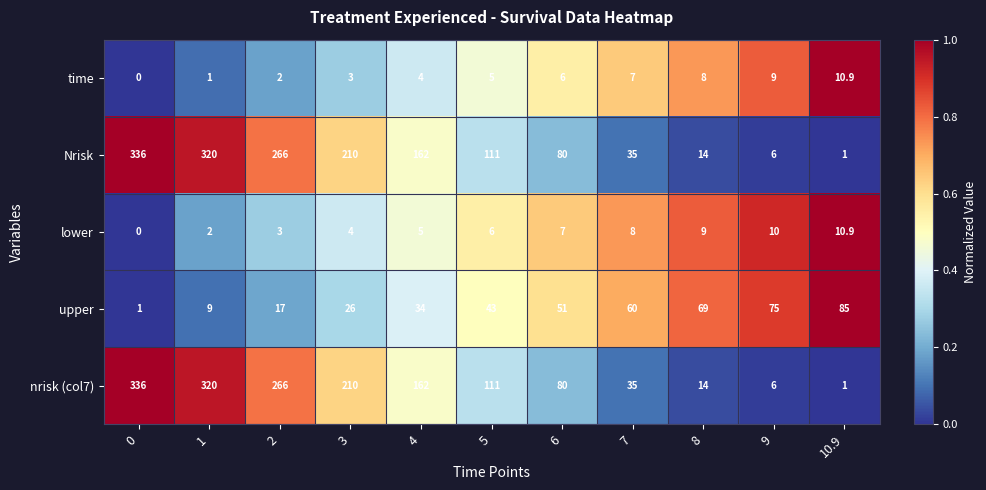

Which category has the highest value in the upper series?

10.9